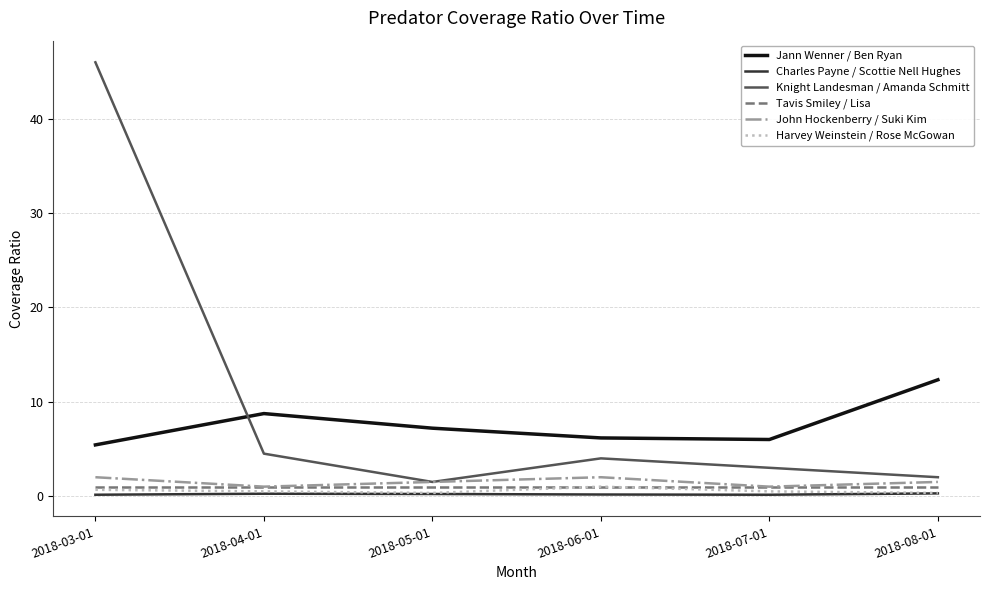

Where does the Knight Landesman / Amanda Schmitt series first go above 4?

2018-03-01